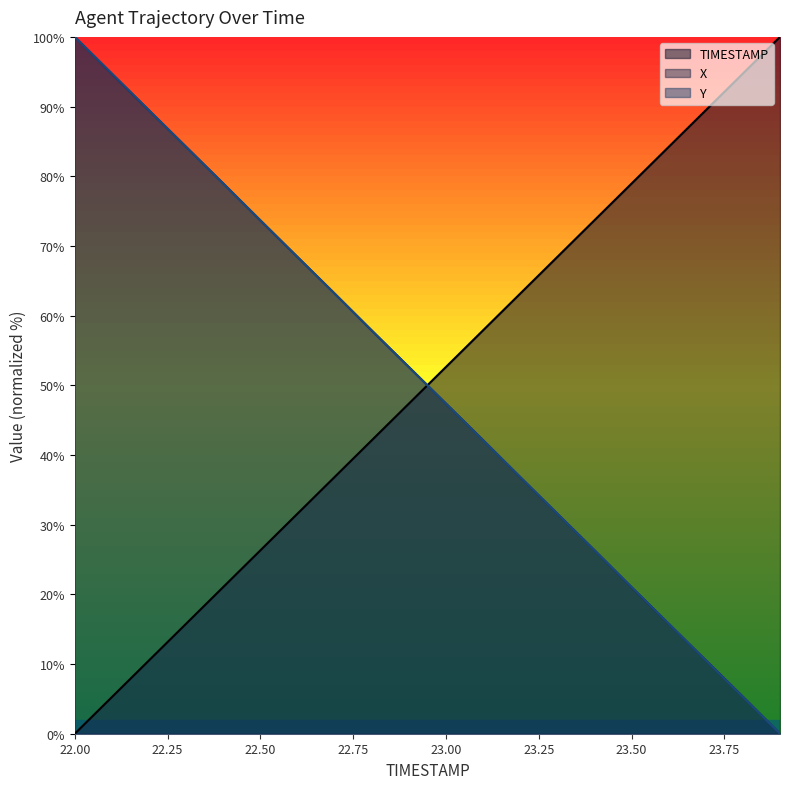

What is the total value across all series at 22.3?

184.2